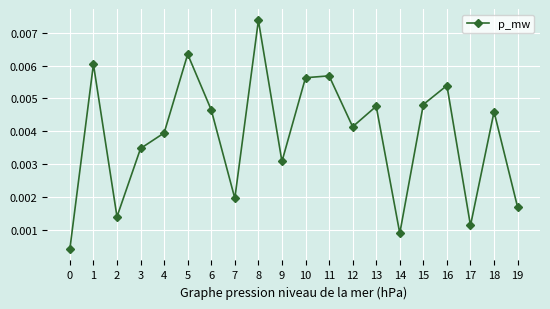

Does the chart display data point markers on the line(s)?

Yes